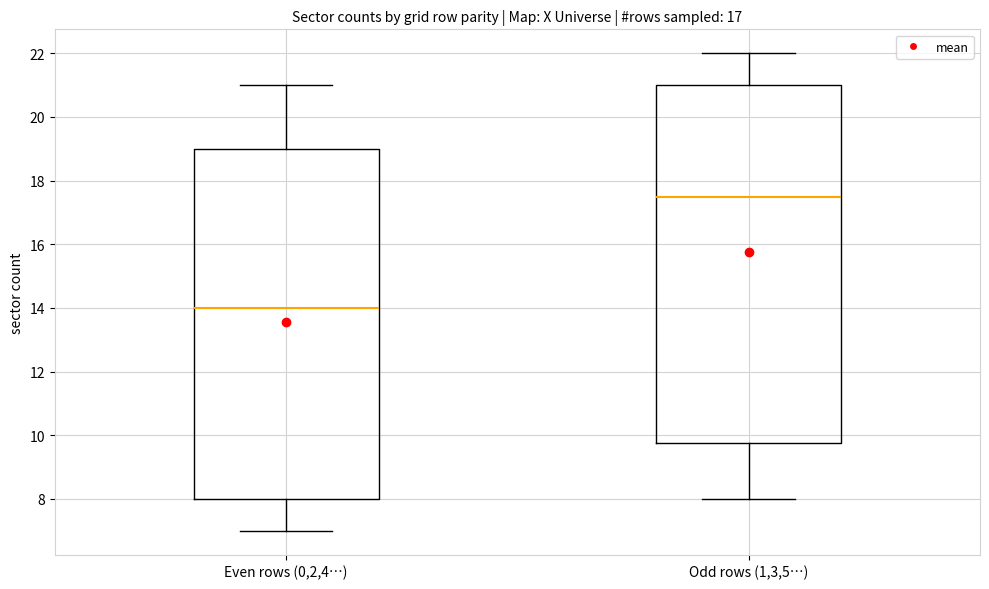

Reading left to right, transcribe this box plot: for each box, give where its median line is, the range the box spans, and where its two whiskers end, as read against the y-axis. The values are not printed on the chart, so give them approximately, as read against the axis.

Even rows (0,2,4…): median 14.0, box 8.0 to 19.0, whiskers 7.0 to 21.0
Odd rows (1,3,5…): median 17.6, box 9.8 to 21.0, whiskers 8.0 to 22.0